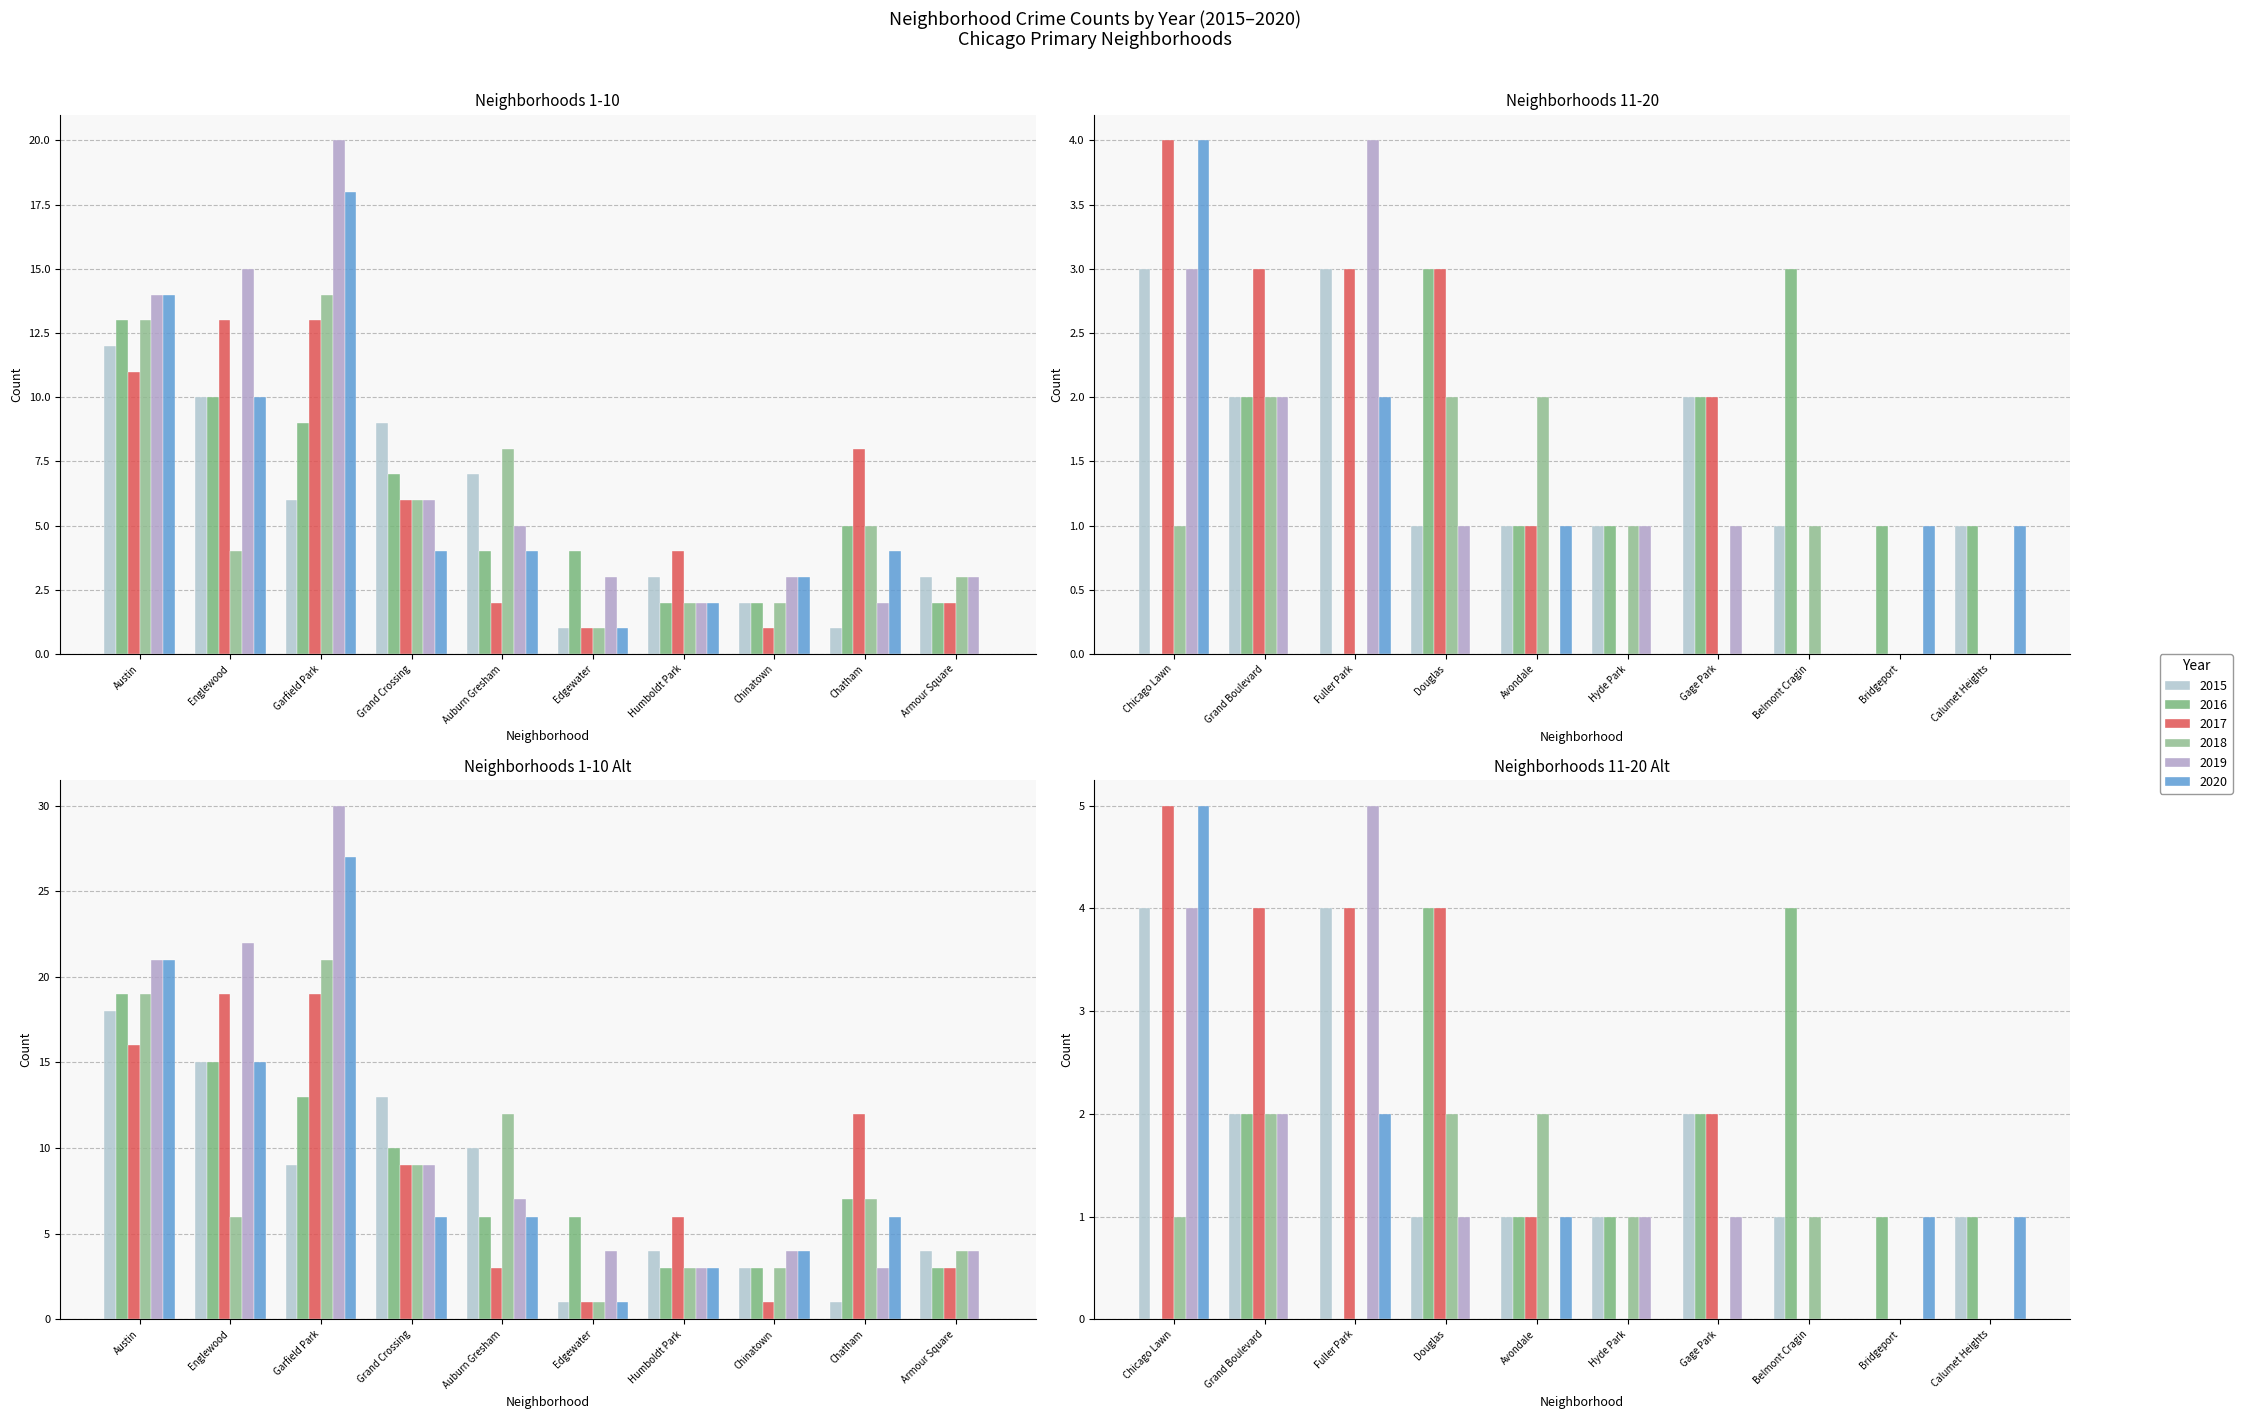

How many data points in 2016 are less than 4?

9